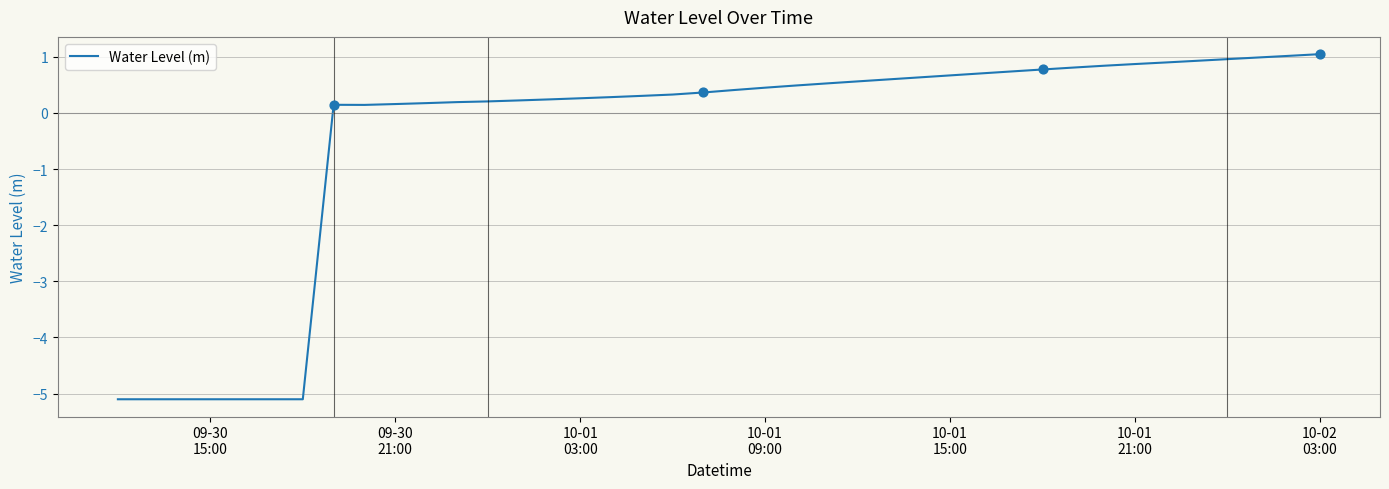

What is the greatest value displayed?

1.0